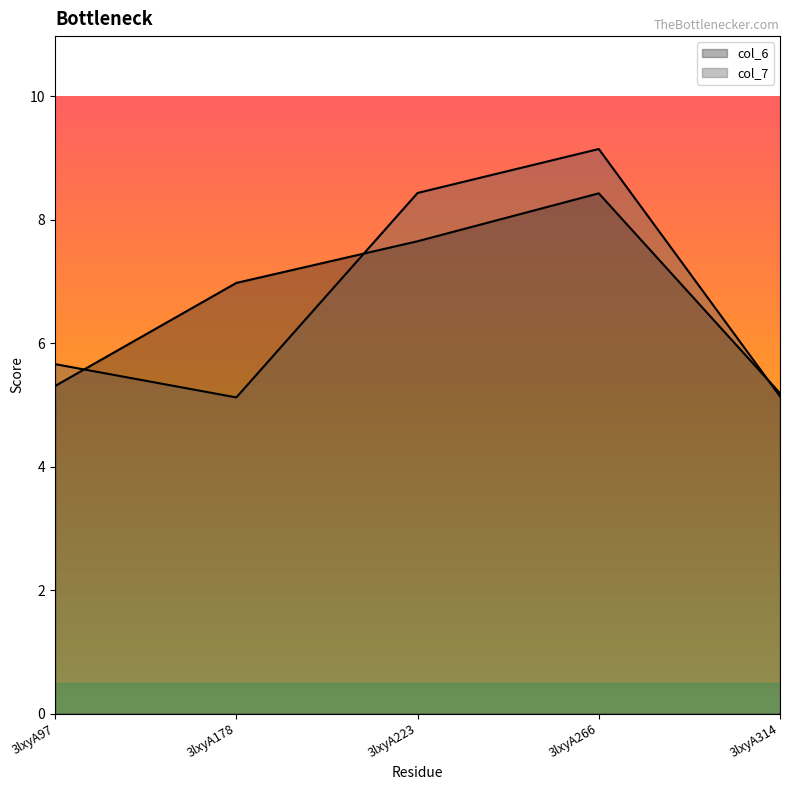

What is the value of the col_6_line point at the 4th from the left?

8.4